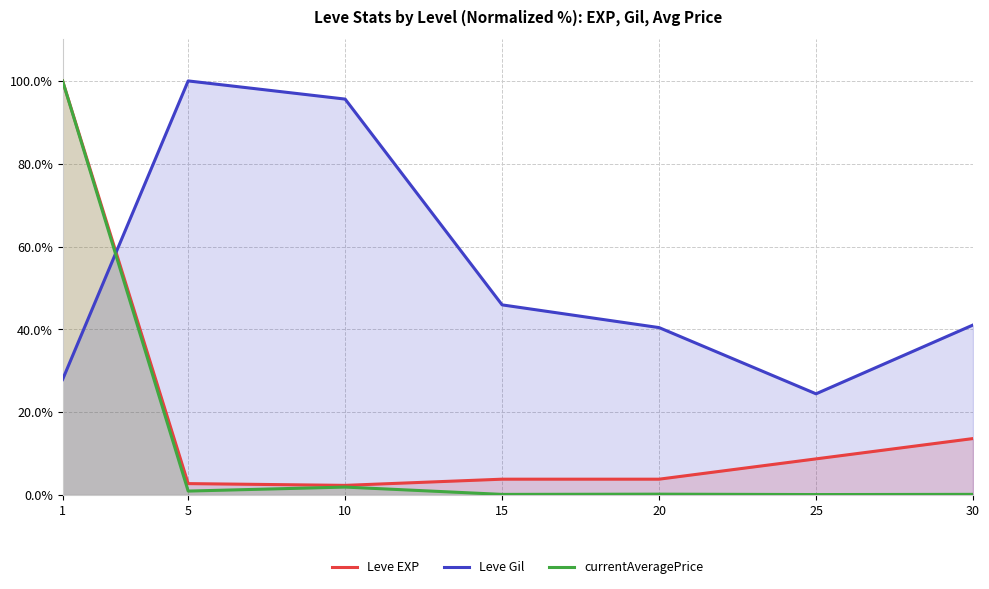

Reading left to right, list all the values displayed in this chart.

Leve EXP: 1=100.0	5=2.8	10=2.3	15=3.8	20=3.8	25=8.7	30=13.6
Leve Gil: 1=27.9	5=100.0	10=95.6	15=45.9	20=40.4	25=24.5	30=41.1
currentAveragePrice: 1=100.0	5=1.0	10=1.9	15=0.2	20=0.2	25=0.1	30=0.2